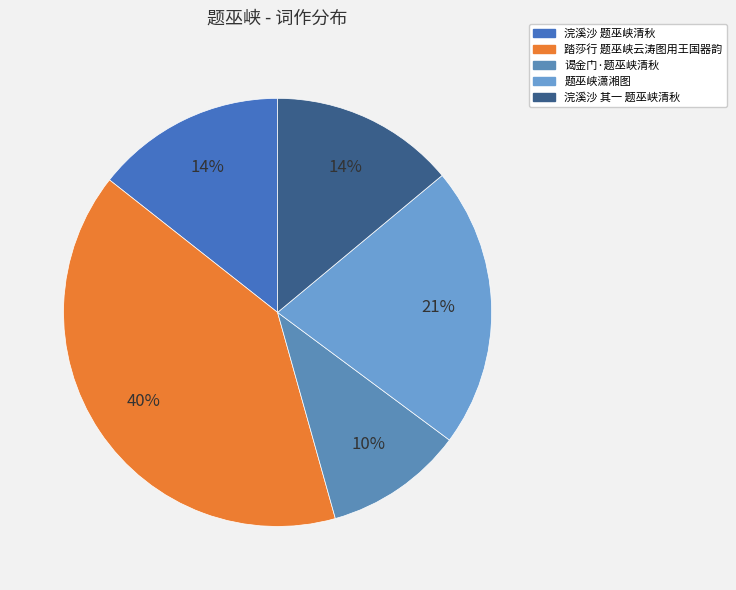

Which slice is the smallest?

谒金门·题巫峡清秋